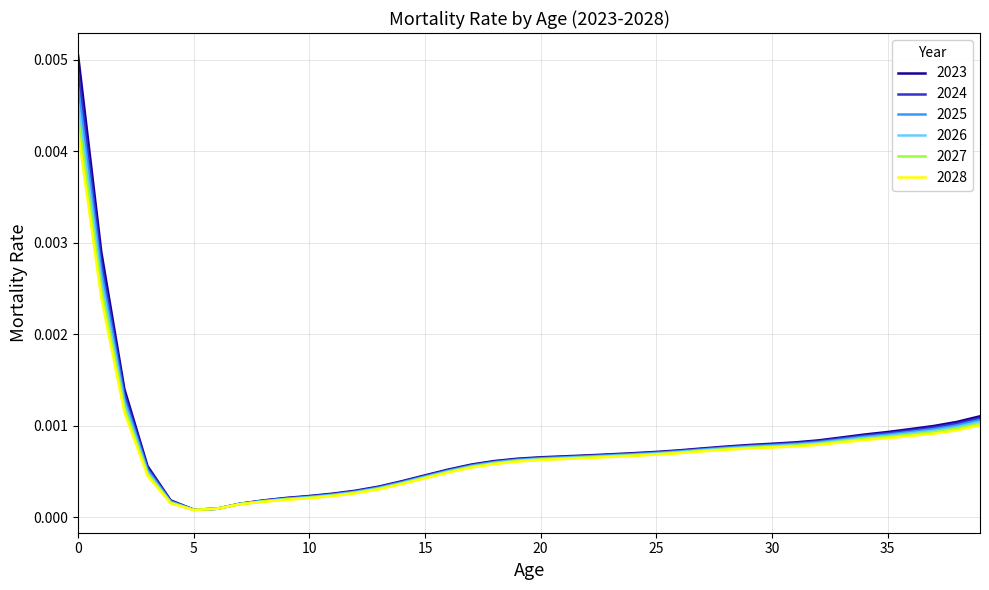

How many lines are shown in the chart?

6